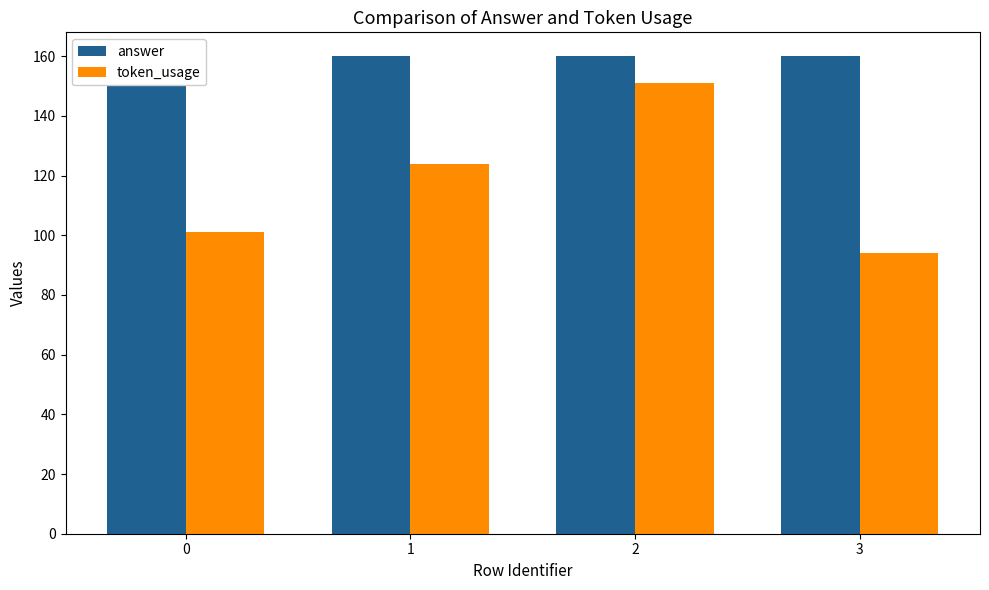

At which category is the sum across all series the highest?

2